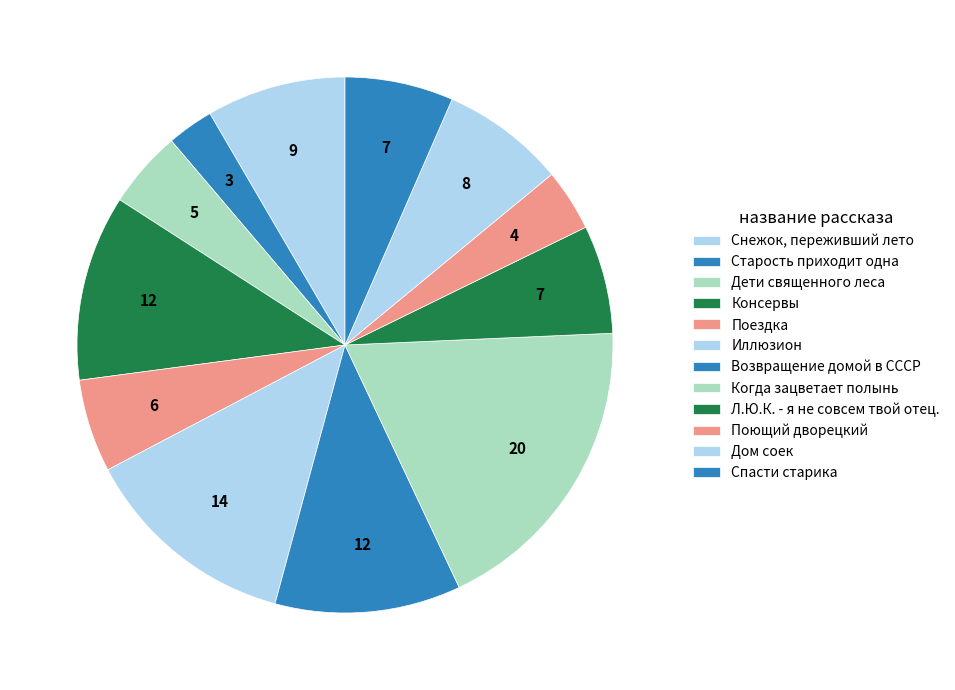

Does Снежок, переживший лето account for over 50% of the chart?

No